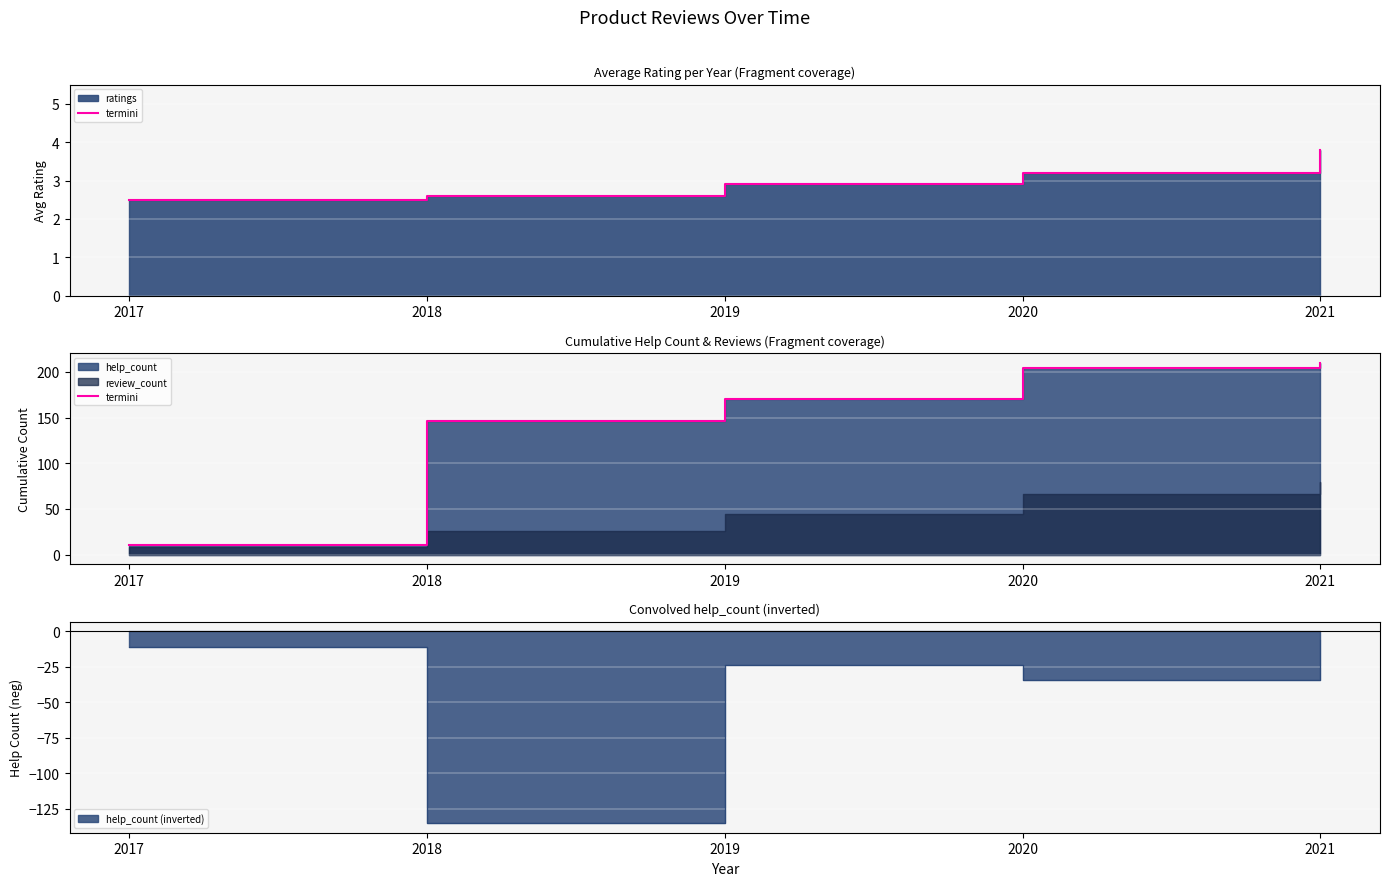

List the labels in order of value, smallest first.

2017, 2018, 2019, 2020, 2021